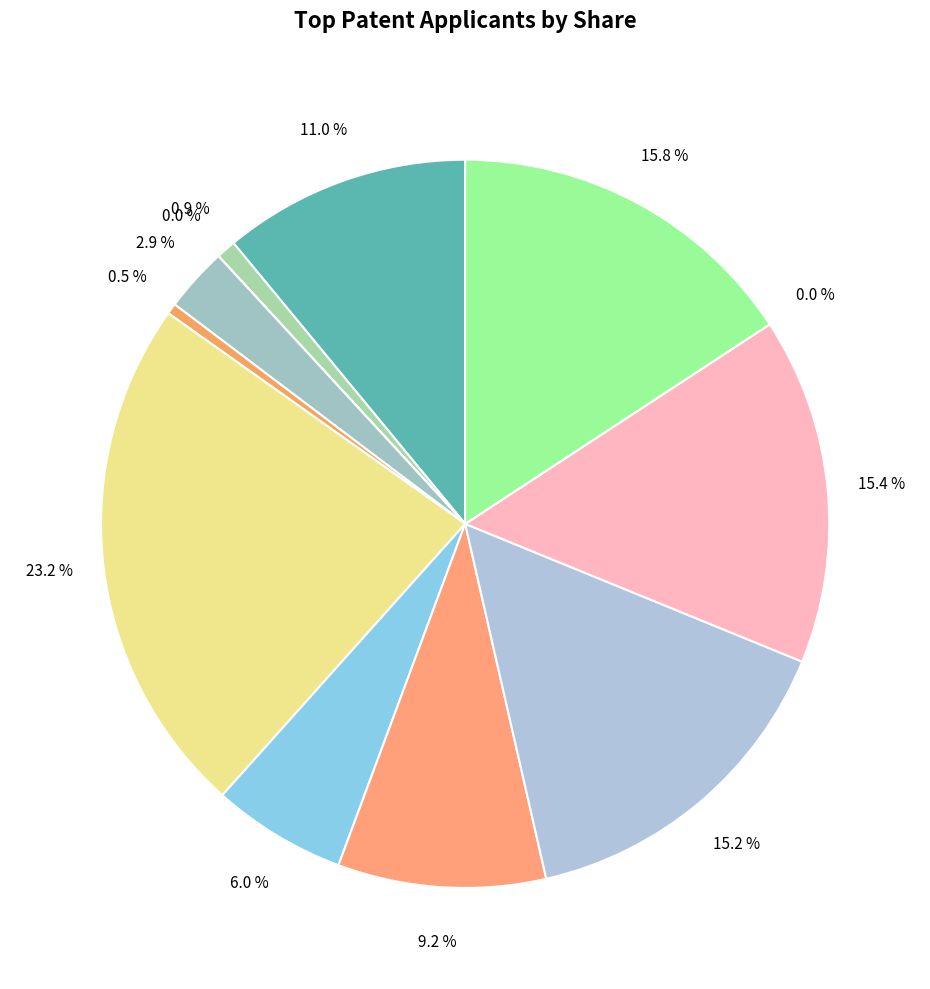

Is DistCenter_res the majority of the pie?

No